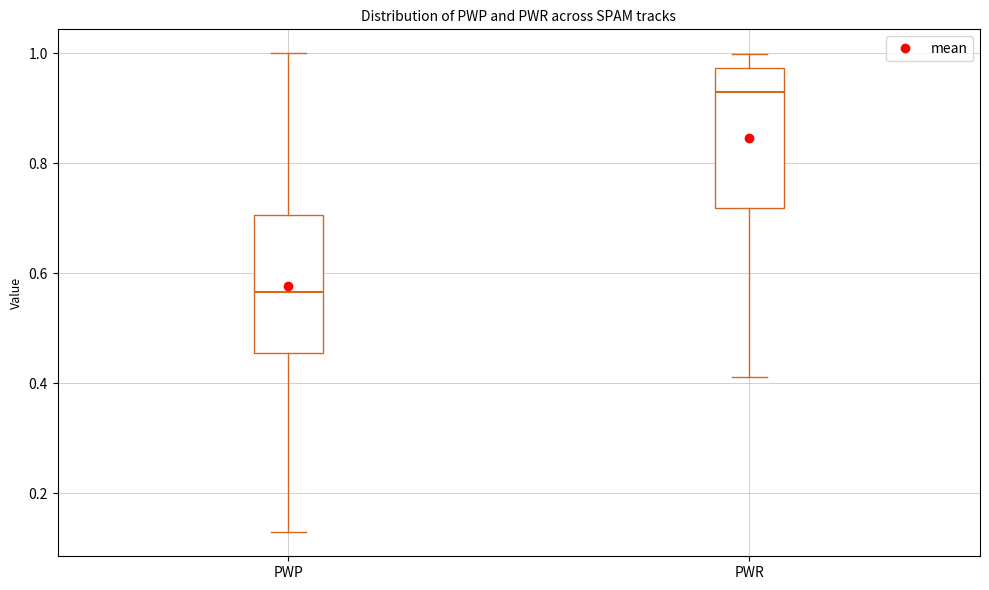

Reading left to right, read every box against the y-axis: the position of its median line, the range the box covers, and the ends of its whiskers. The values are not printed on the chart, so give them approximately, as read against the axis.

PWP: median 0.56, box 0.46 to 0.70, whiskers 0.12 to 1.00
PWR: median 0.92, box 0.72 to 0.98, whiskers 0.42 to 1.00